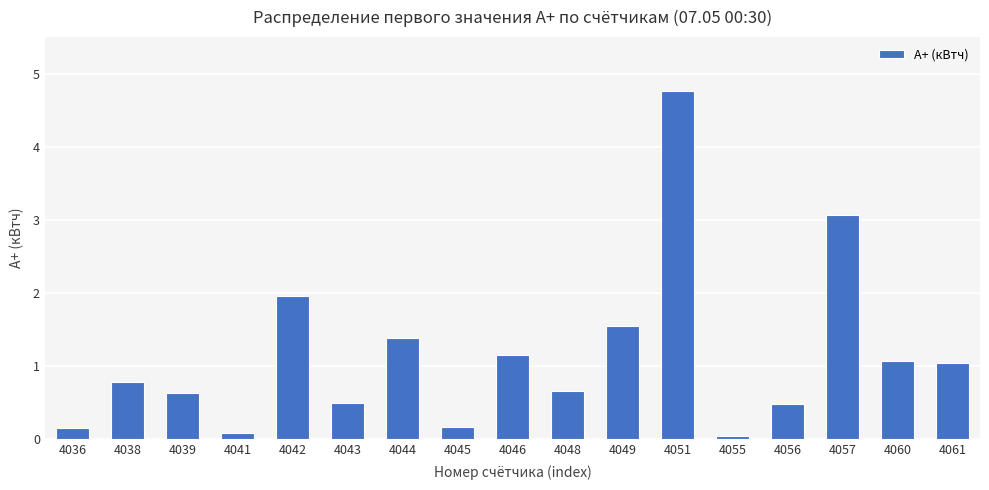

Is it true that the value at 4038 is 0.8?

True